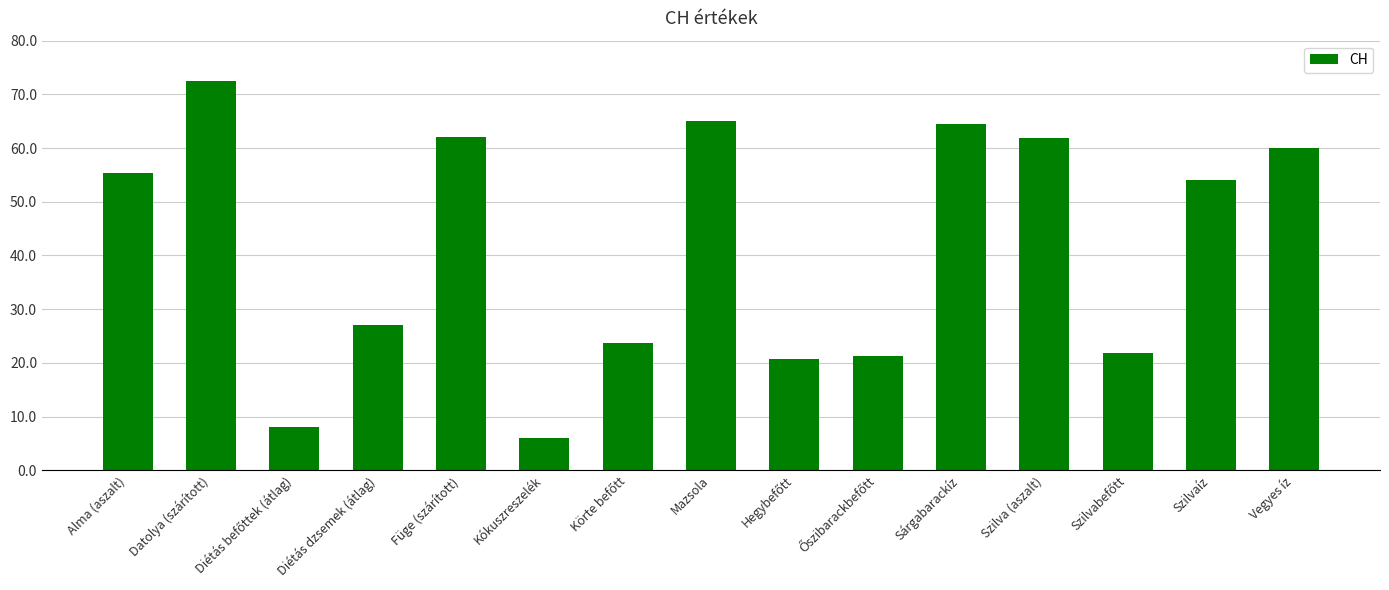

What position from the left is Kókuszreszelék?

6